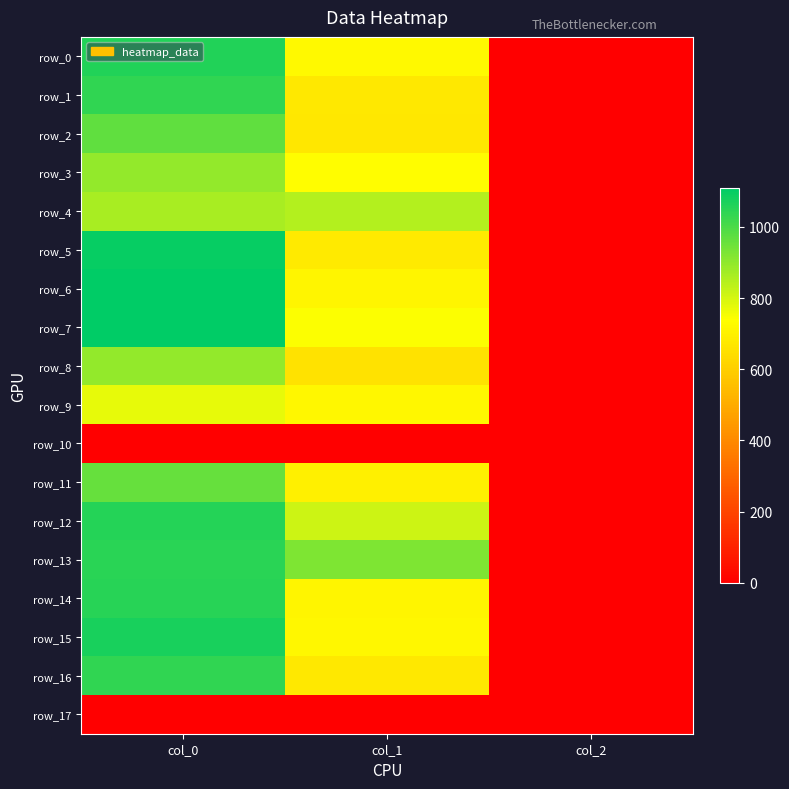

What is the spread (max minus min) of values at col_1?

924.8